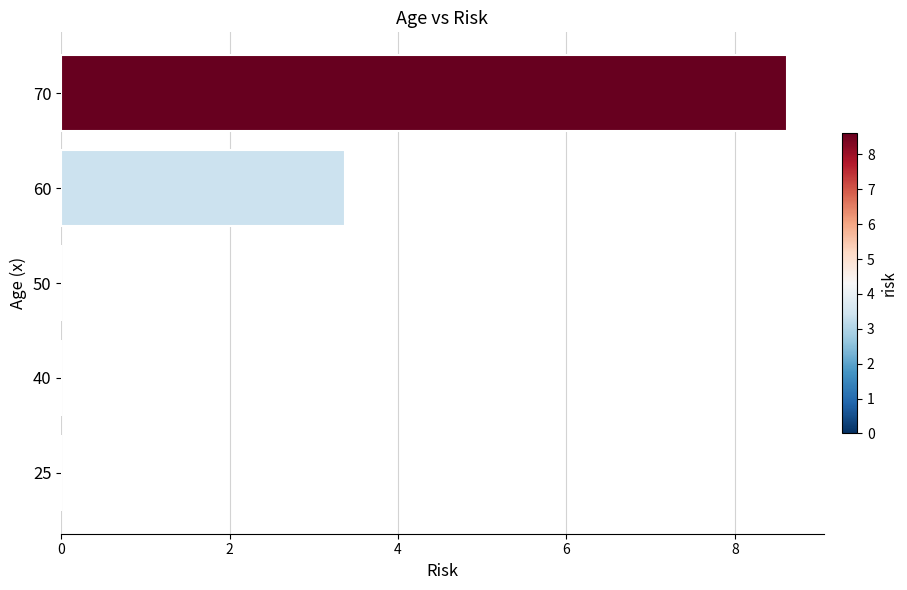

Count the number of categories in the chart.

5